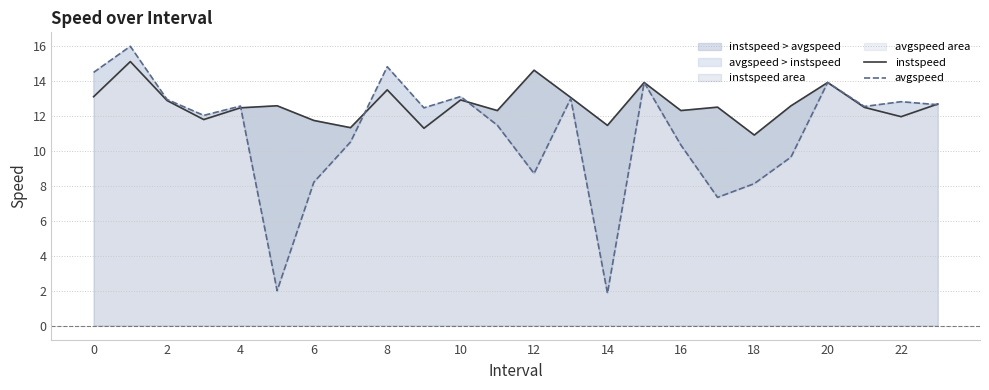

At how many categories does at least one series exceed 15?

1